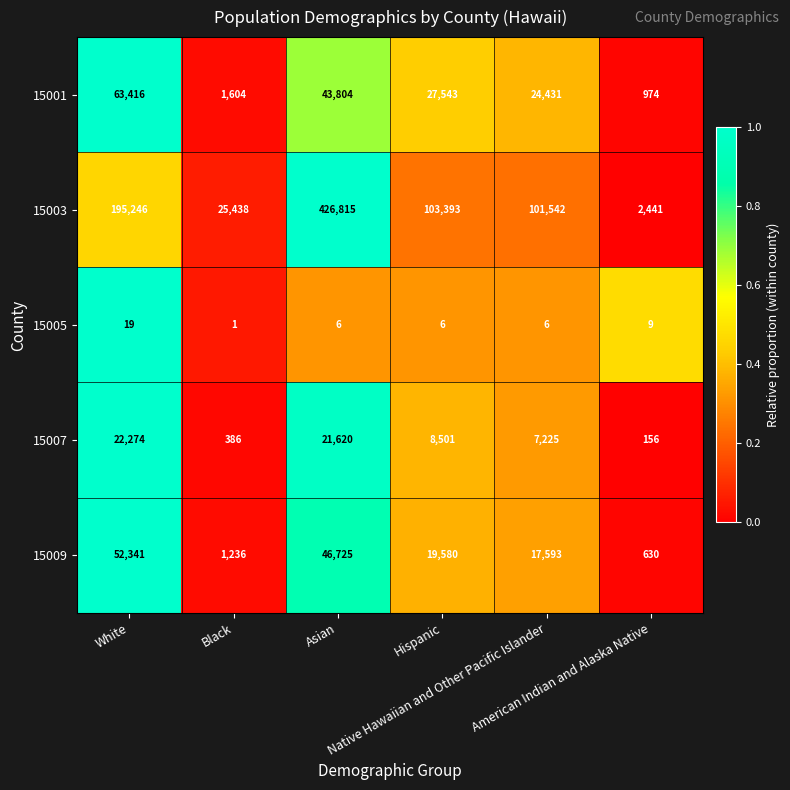

At which category does the chart reach its minimum across all series?

Black